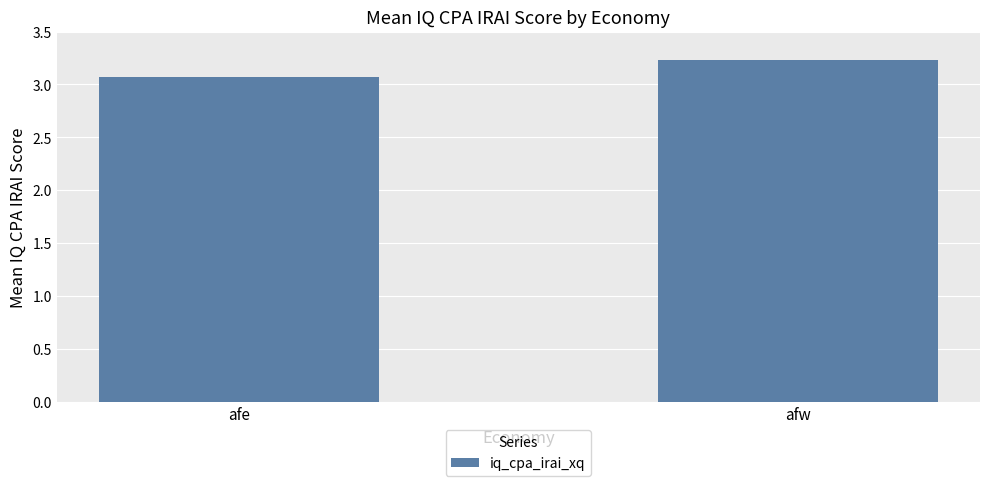

List the labels in order of value, largest first.

afw, afe